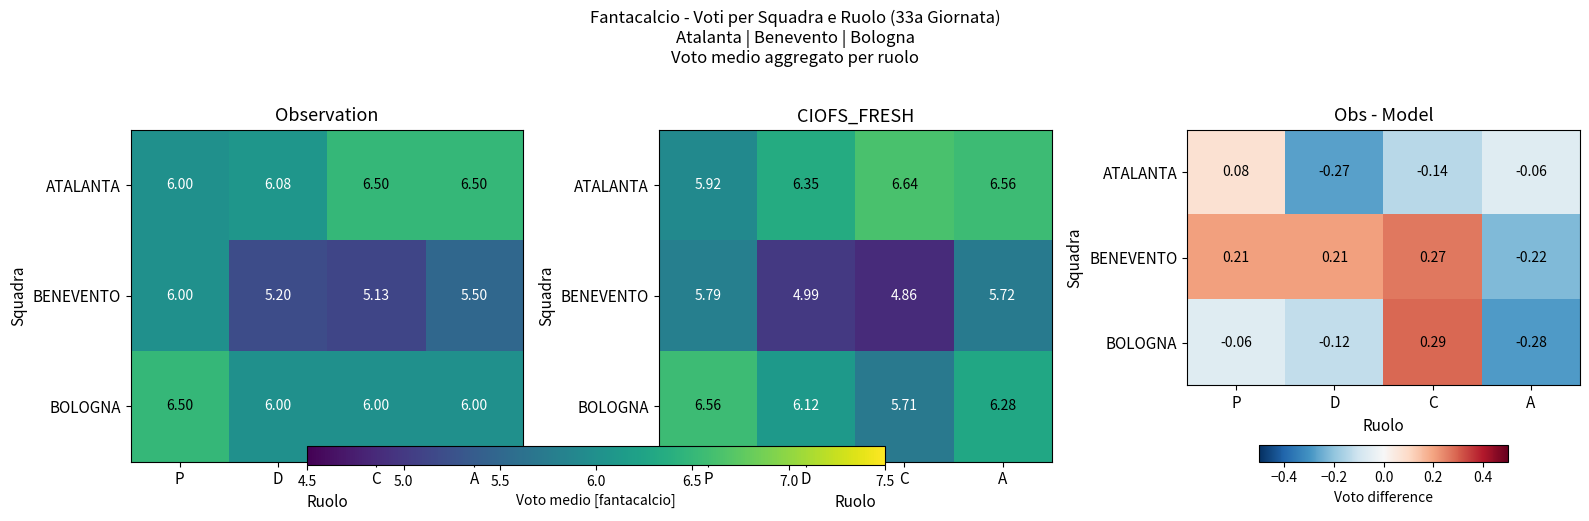

What is the sum of the BOLOGNA values at P and A?

-0.3